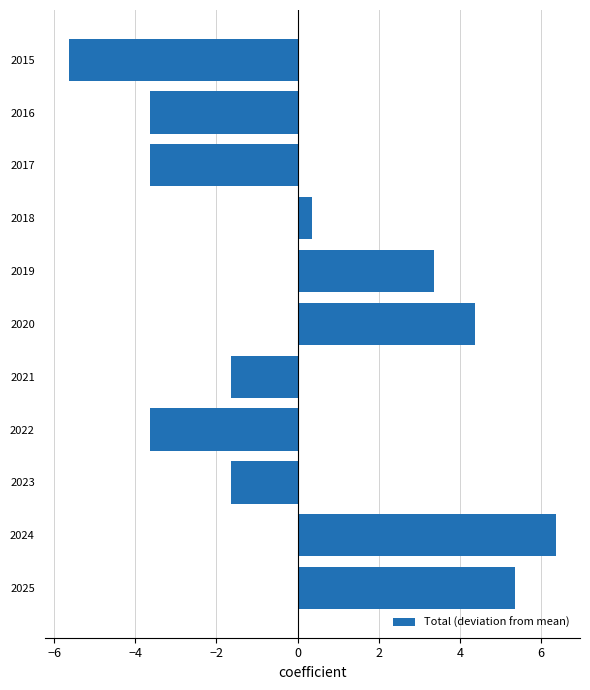

What is the difference between the maximum and minimum values?

12.0